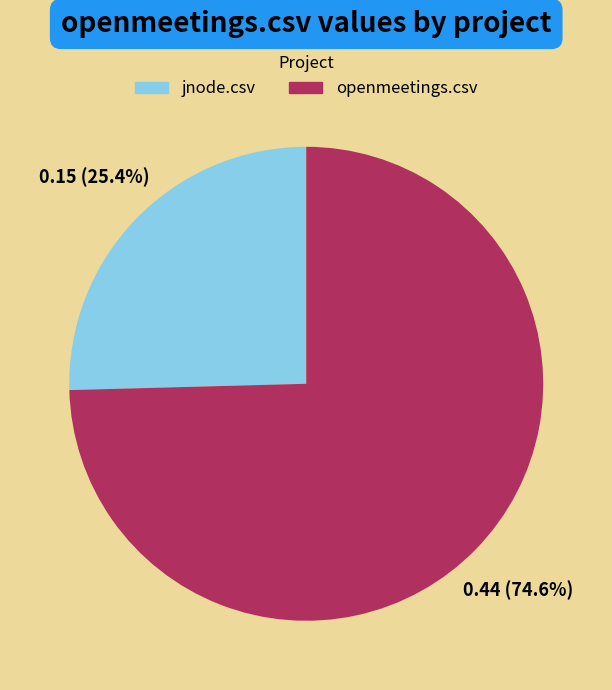

To the nearest percent, what is the difference between the jnode.csv and openmeetings.csv slice percentages?

49%